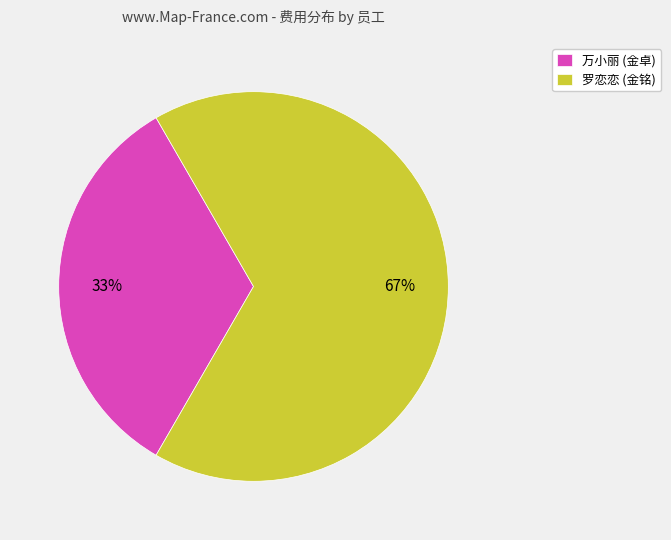

To the nearest percent, what is the average slice percentage?

50%